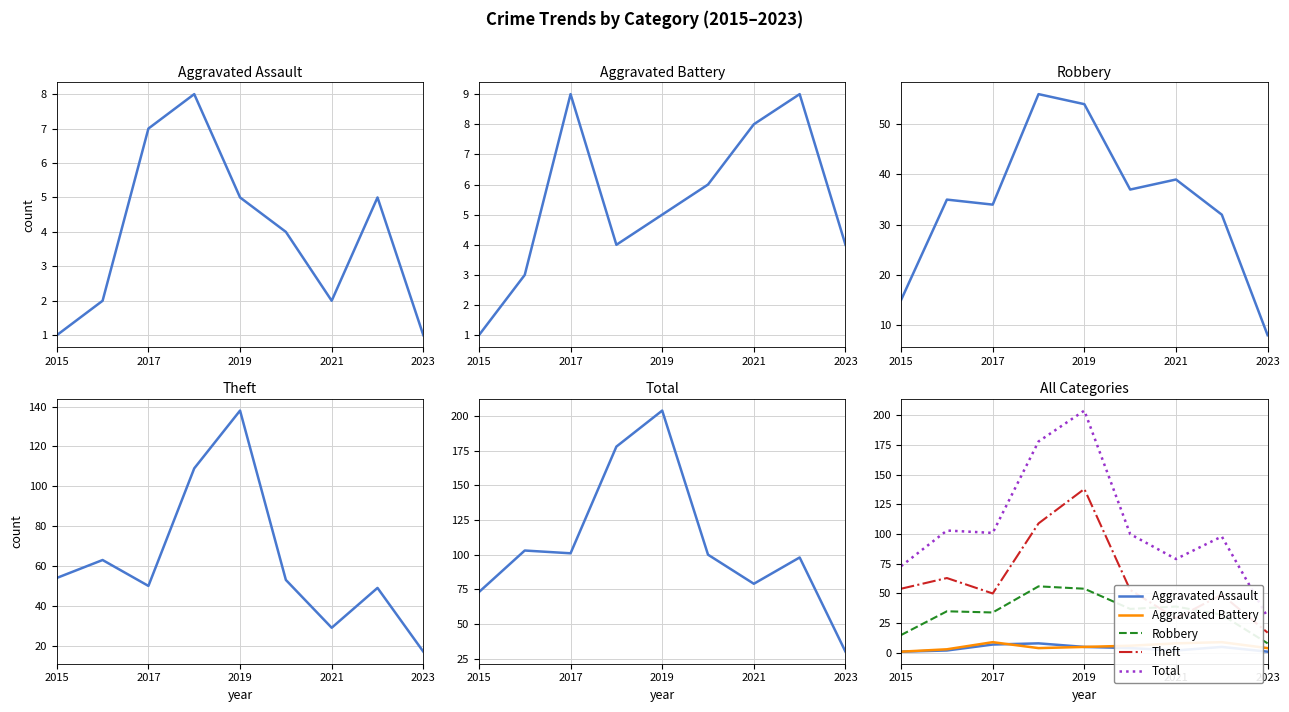

Which category has the lowest value in the Aggravated Battery series?

2015